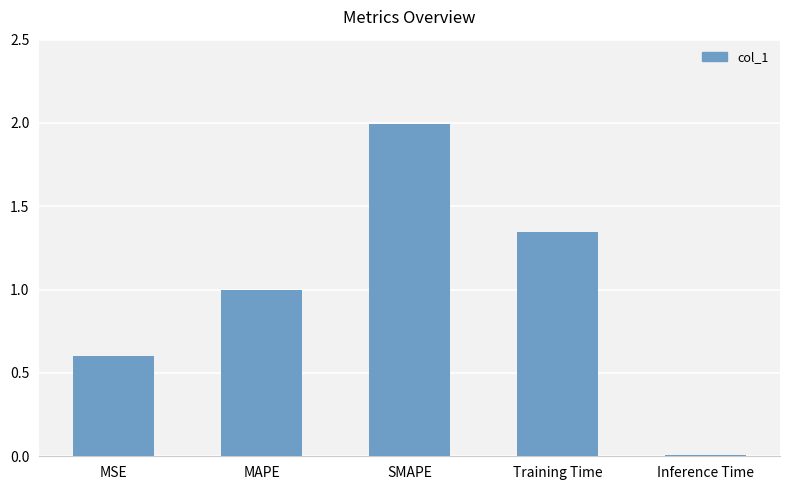

What is the approximate value at SMAPE?

2.0